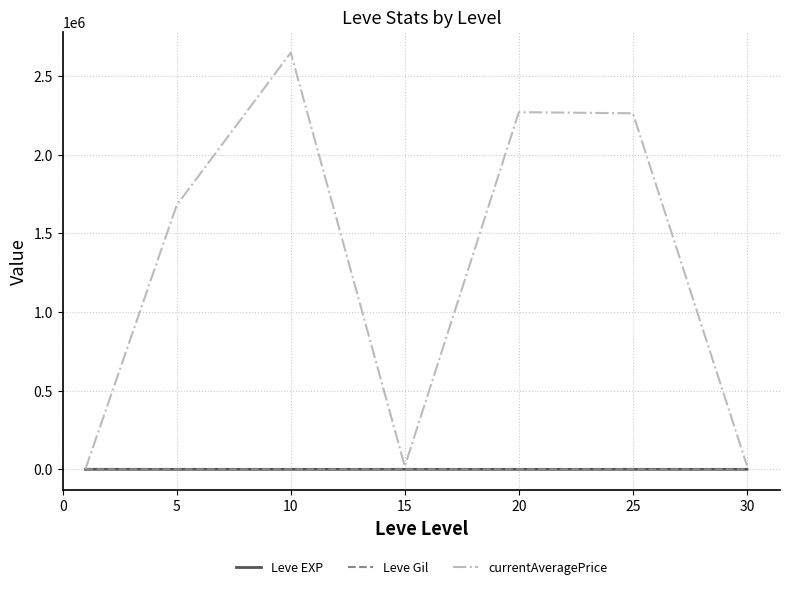

Which series has the largest range (max minus min)?

currentAveragePrice